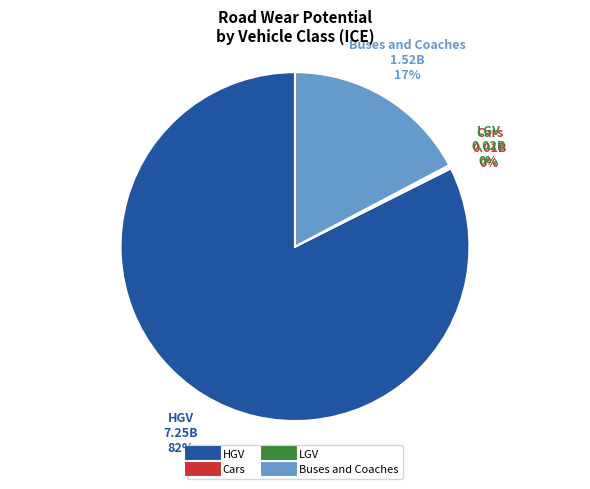

Is HGV the majority of the pie?

Yes